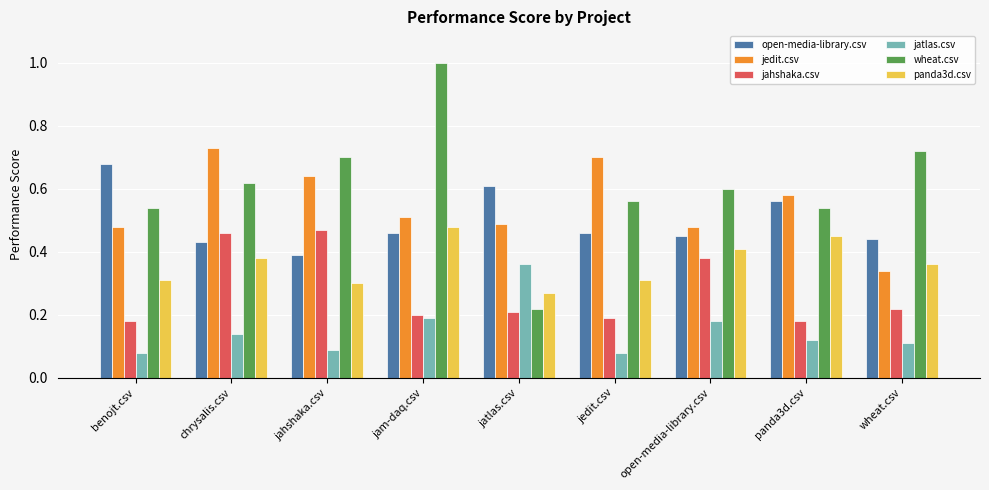

Which series has the largest range (max minus min)?

wheat.csv